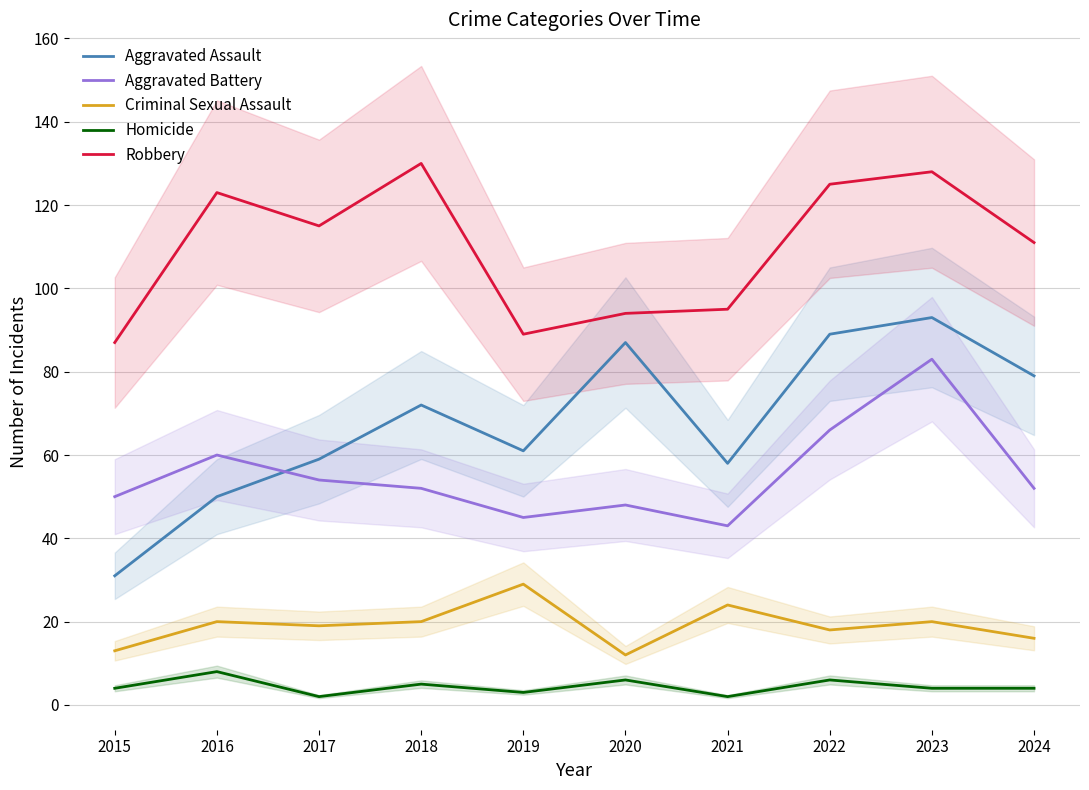

What is the value of the Aggravated Battery point at the 2nd from the left?

60